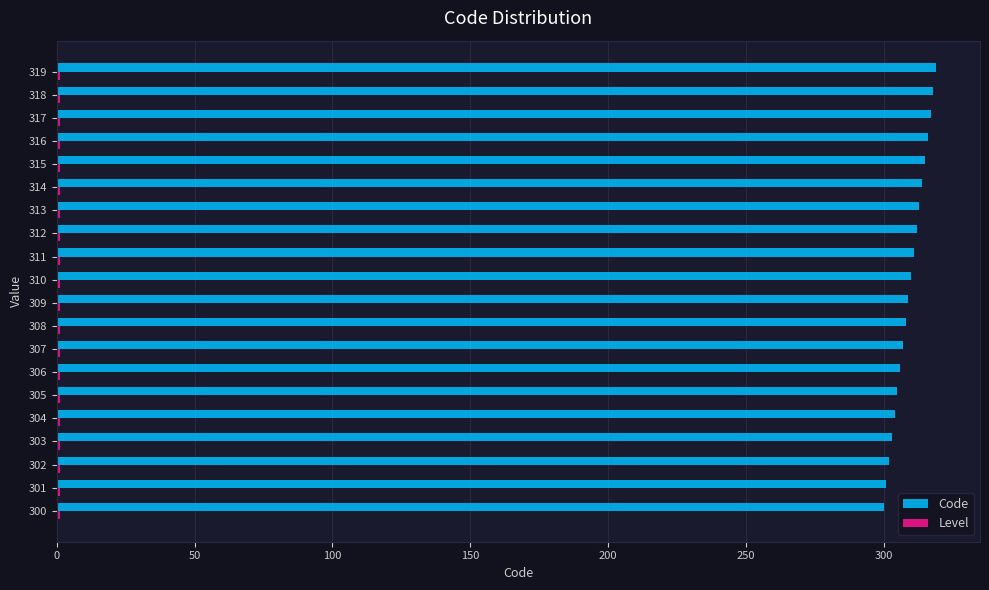

True or false: Code has a value of 302 at 302.

True